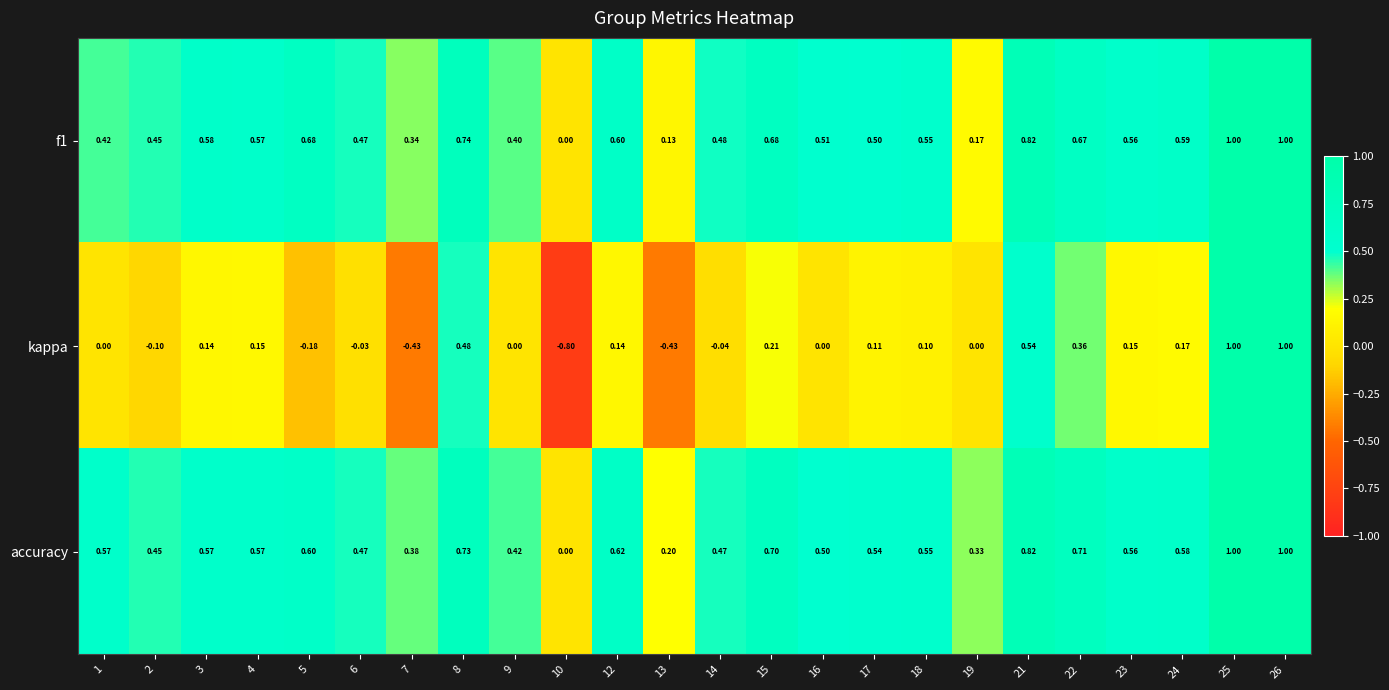

Between 21 and 22, which series saw the biggest shift?

kappa